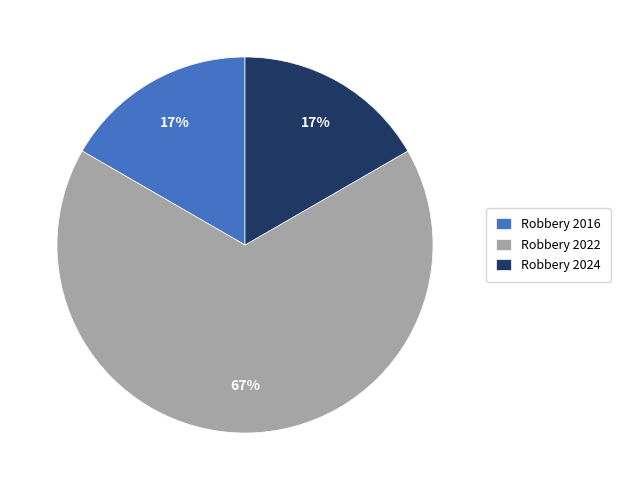

How many segments does this pie chart have?

3